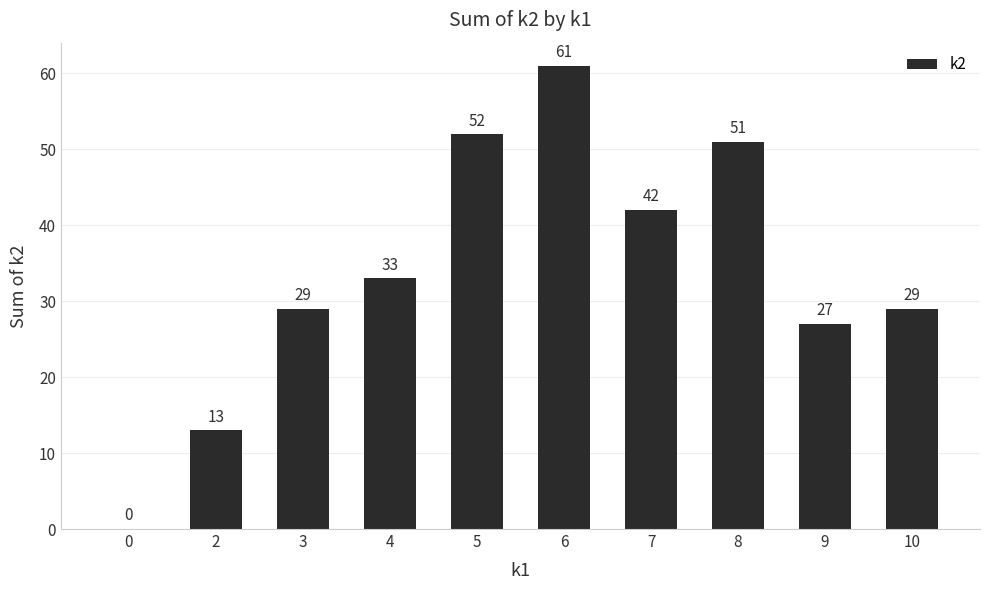

What is the change in value from 2 to 9?

+14